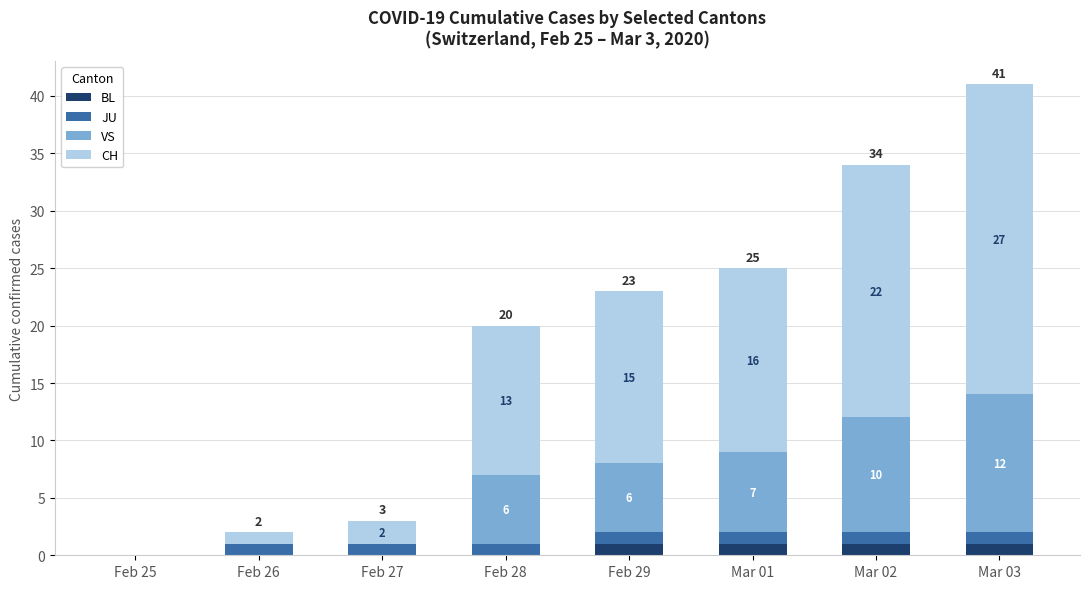

At which category is the sum across all series the highest?

Mar 03